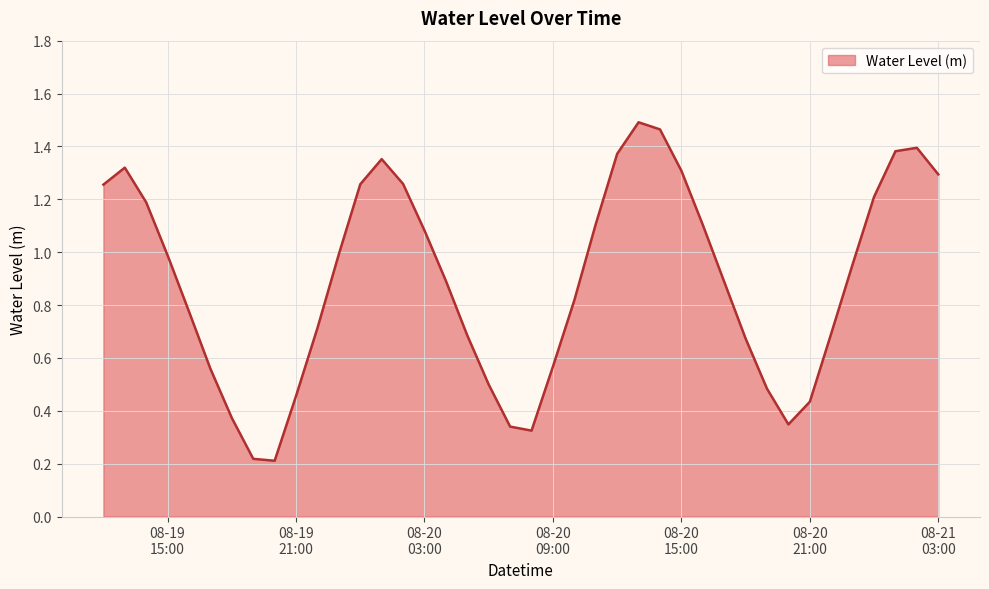

What is the average value?

0.9